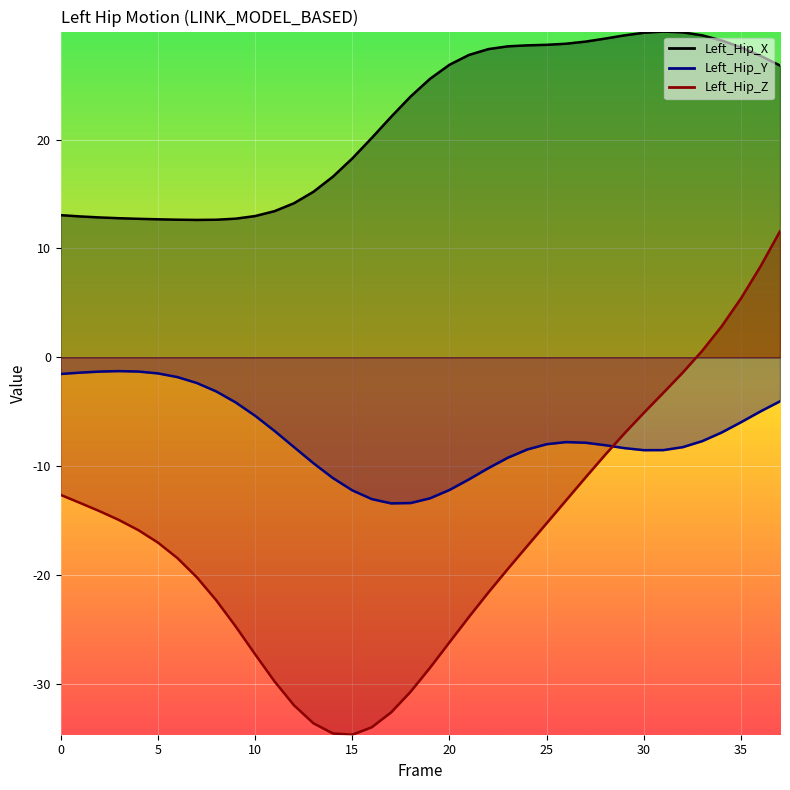

At which label is Left_Hip_X closest to 21?

16